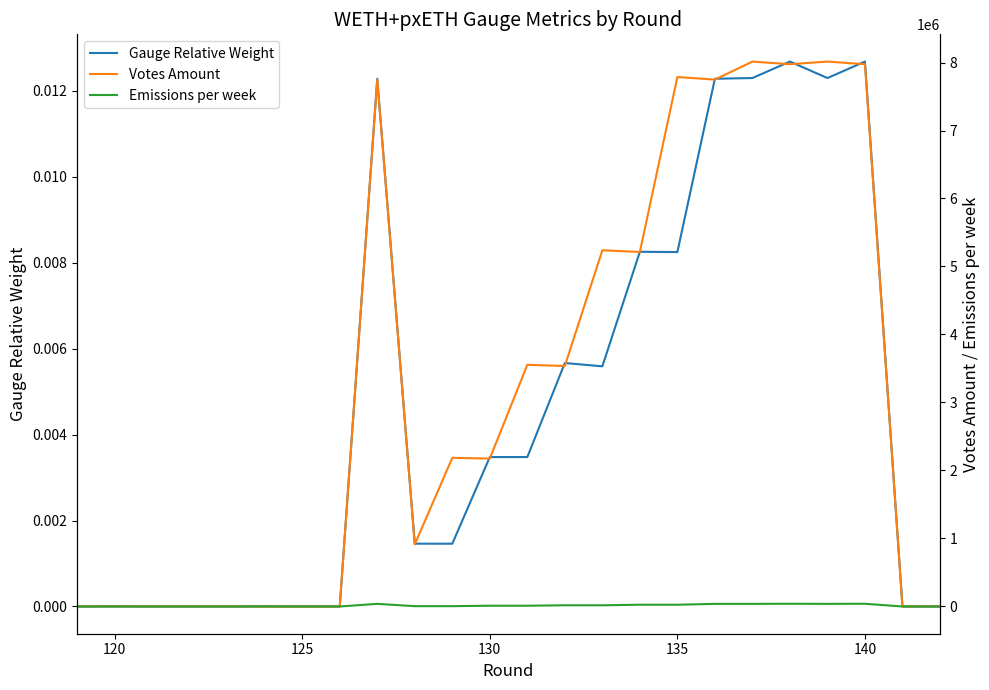

Is the value of Gauge Relative Weight at 16 greater than the value of Votes Amount at 15?

No